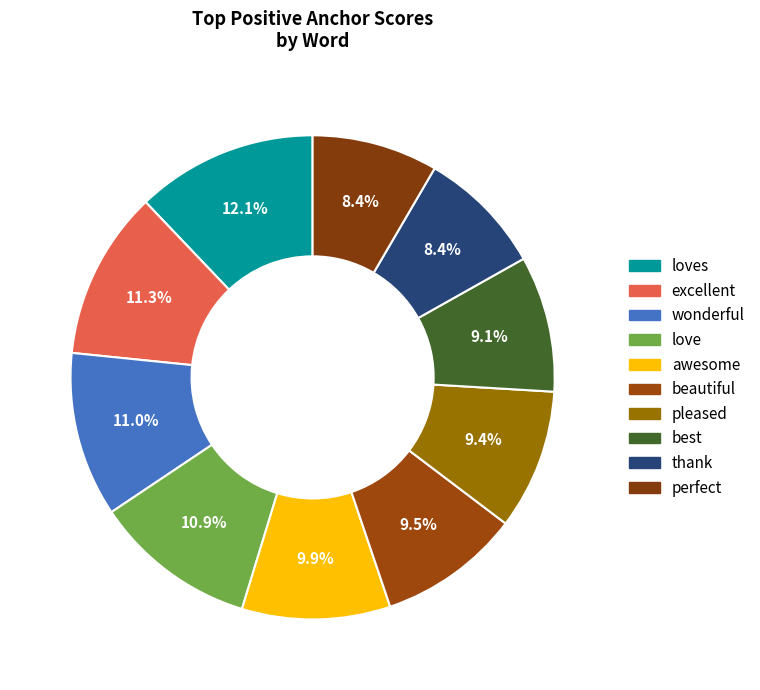

Which category has the smallest portion of the pie?

perfect